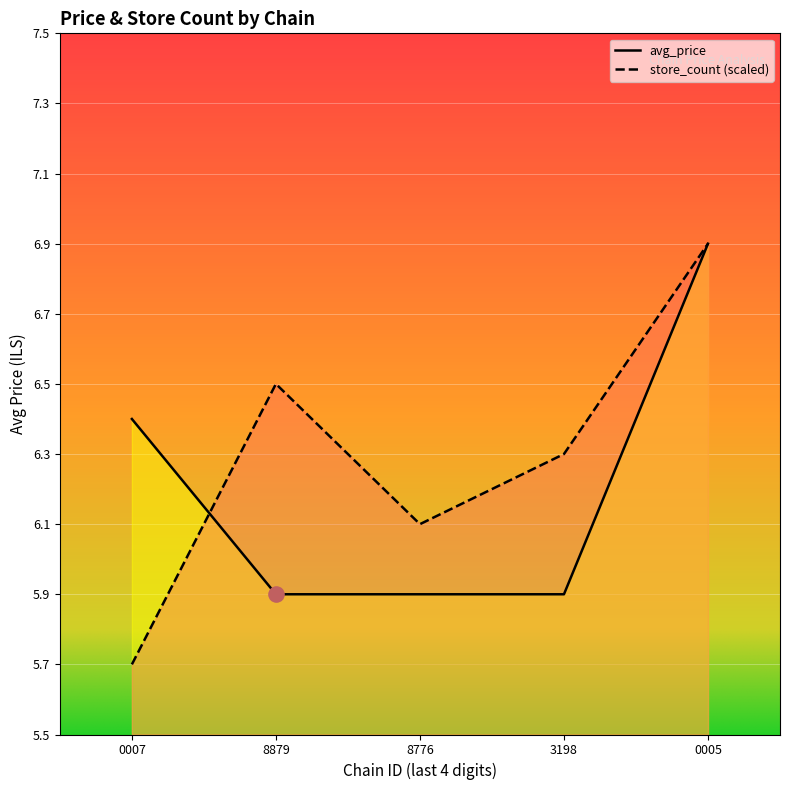

Is the value of store_count at 8776 greater than the value of avg_price at 3198?

Yes